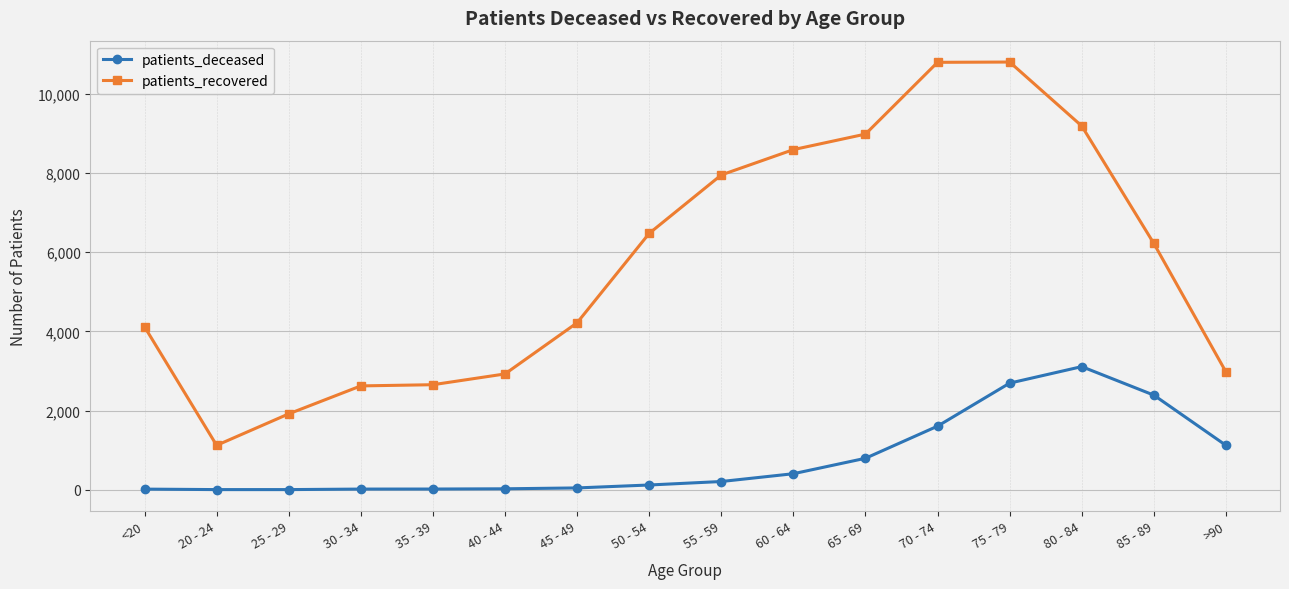

What is the difference between the patients_recovered values at 80 - 84 and 30 - 34?

6565